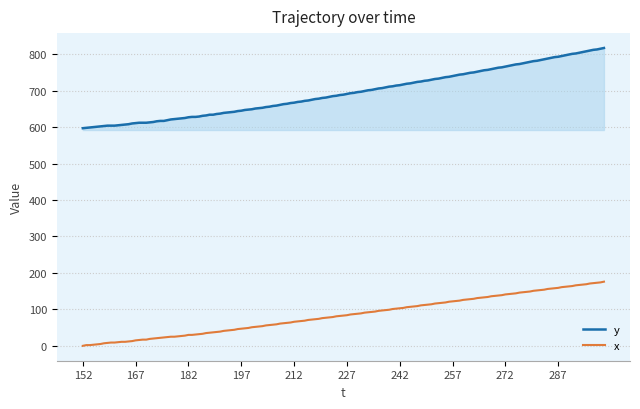

What is the maximum value shown in the chart?

817